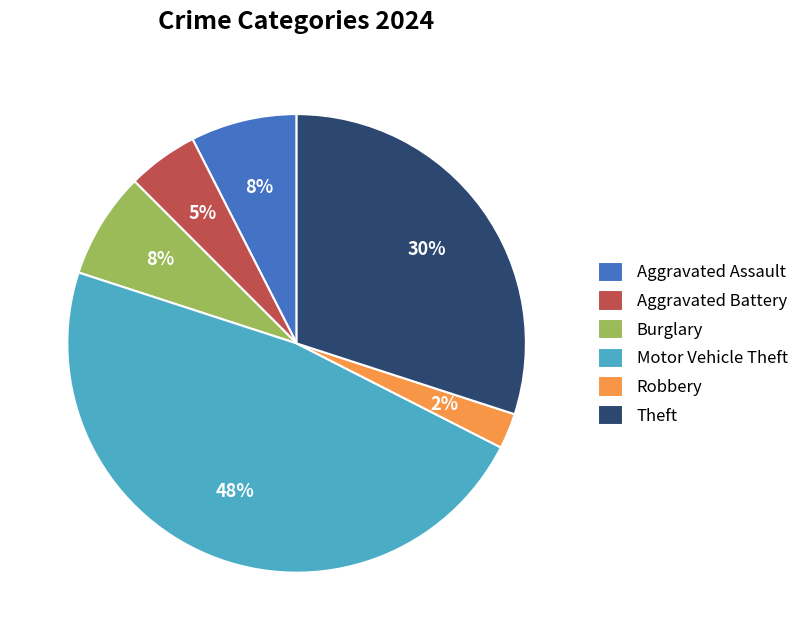

True or false: Robbery accounts for 2% of the total.

True